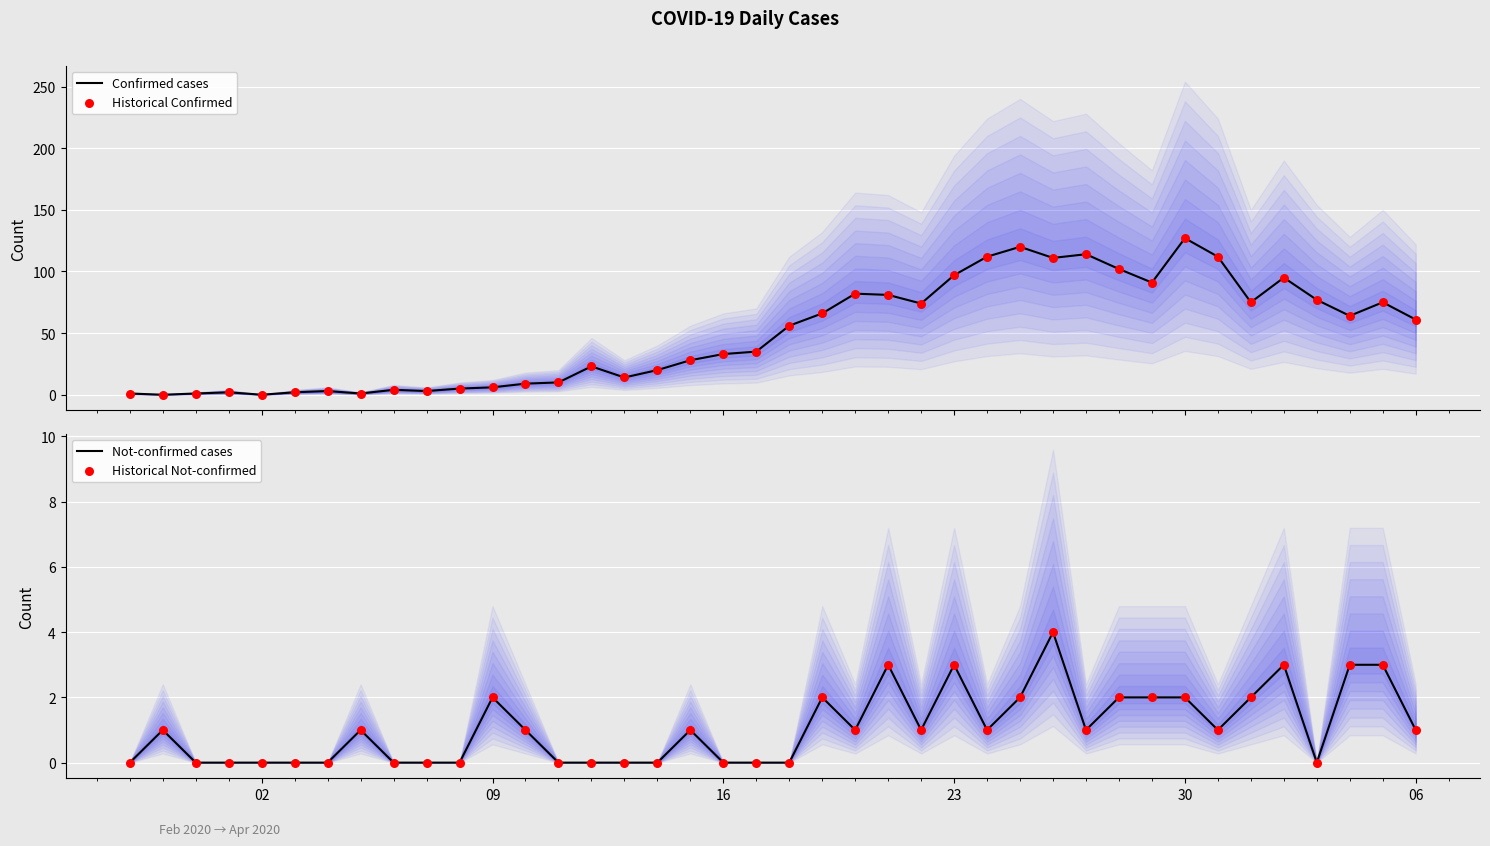

What are all the series names shown in the legend?

Confirmed cases, Historical Confirmed, Not-confirmed cases, Historical Not-confirmed